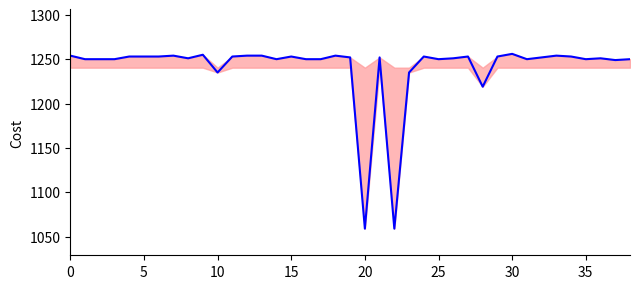

What is the value of the 14th point from the left?

1254